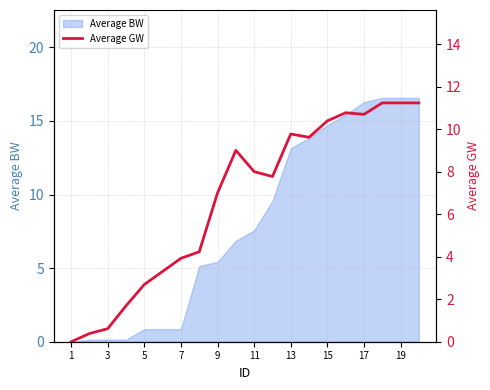

Is it true that Average BW equals 0.1 at 3?

True